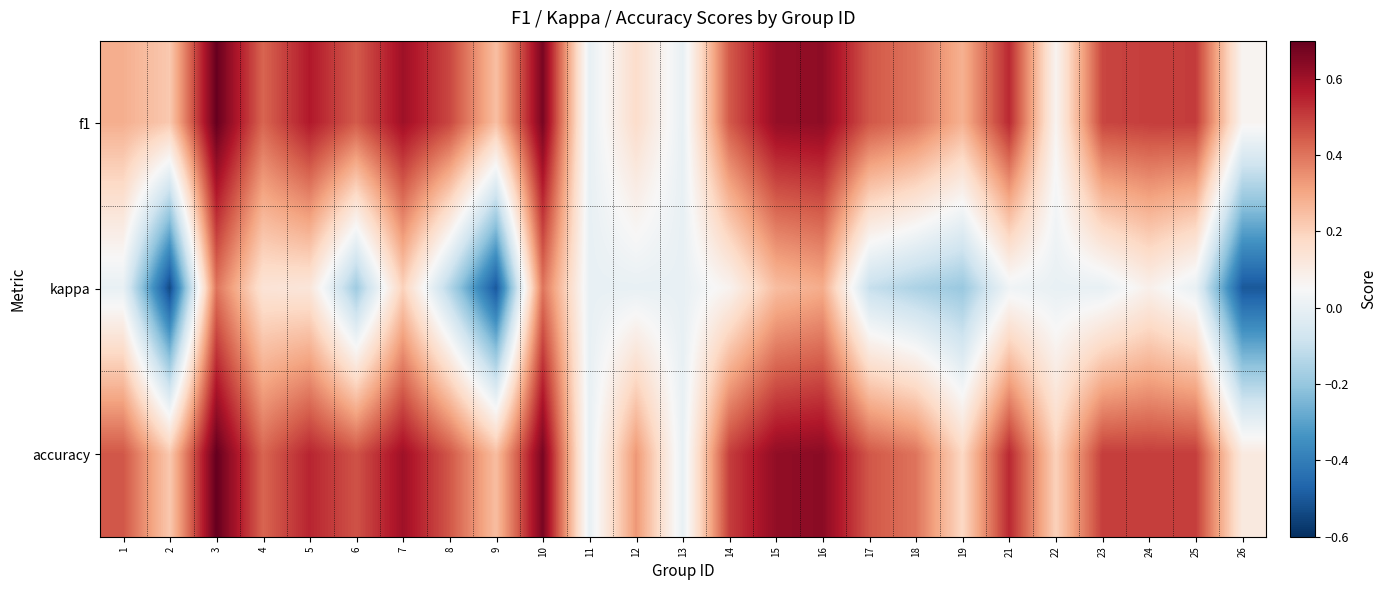

Rank the series at 15 from lowest to highest value.

kappa, f1, accuracy